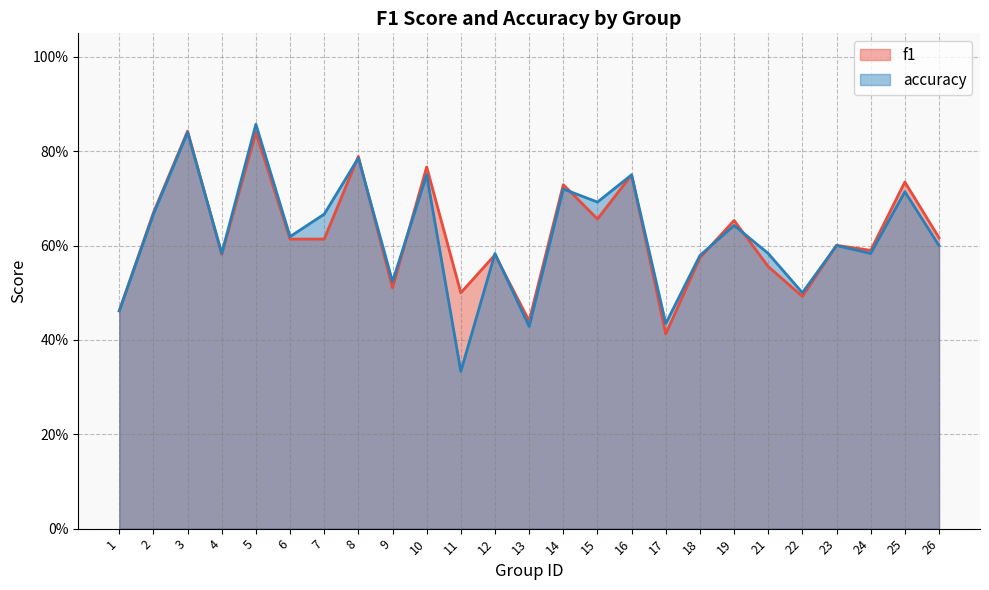

At which category does f1 reach its first local valley?

4